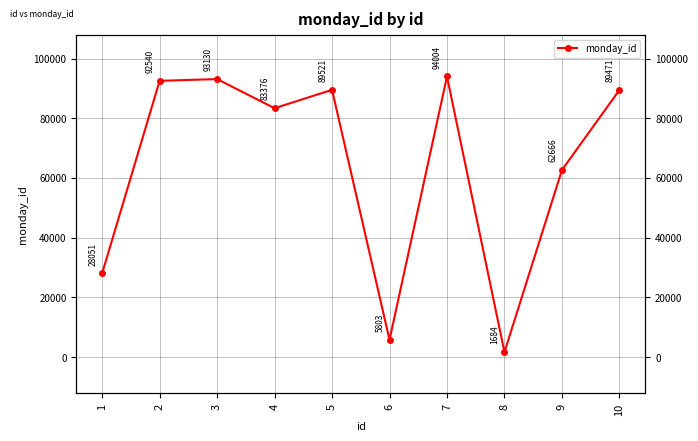

The value at 5 is 89521. True or false?

True